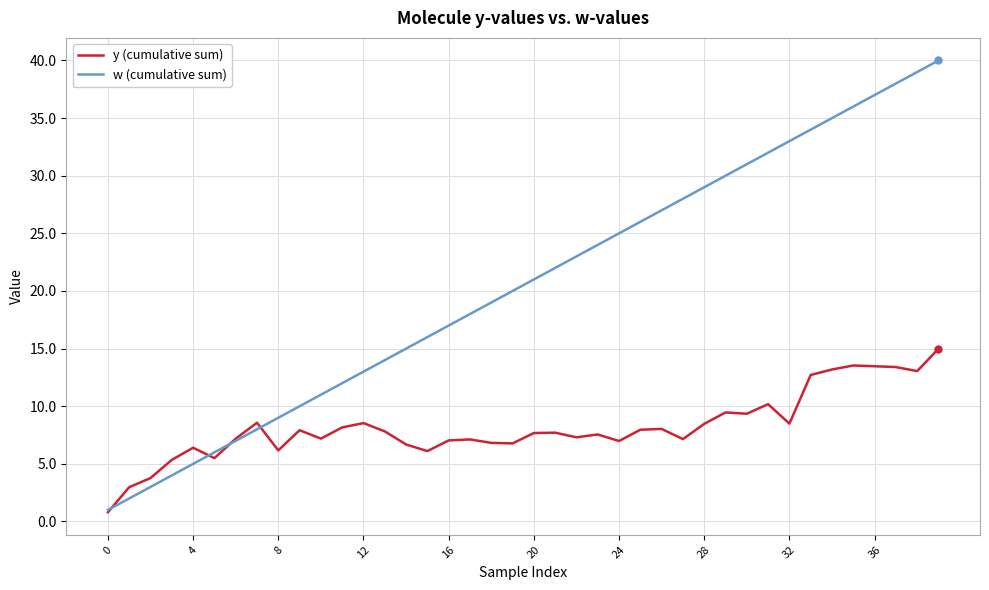

Which series has the largest total across all categories?

w (cumulative sum)